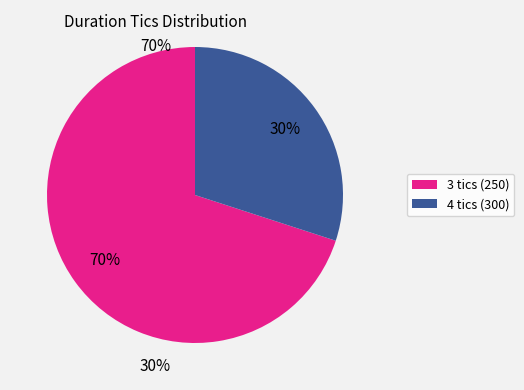

To the nearest percent, what is the average slice percentage?

50%